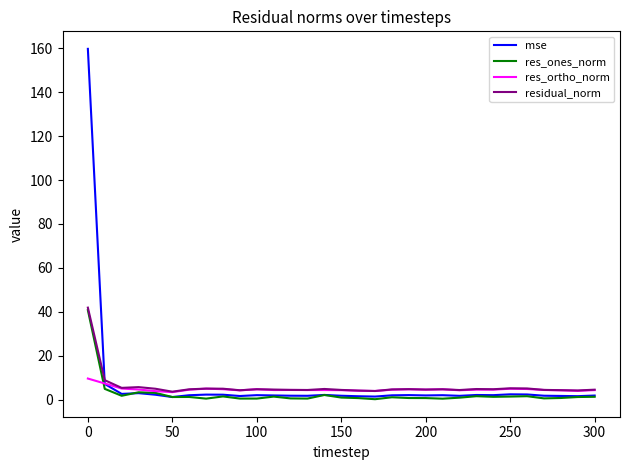

In res_ortho_norm, how many points are lower than both neighbors (excluding endpoints)?

9